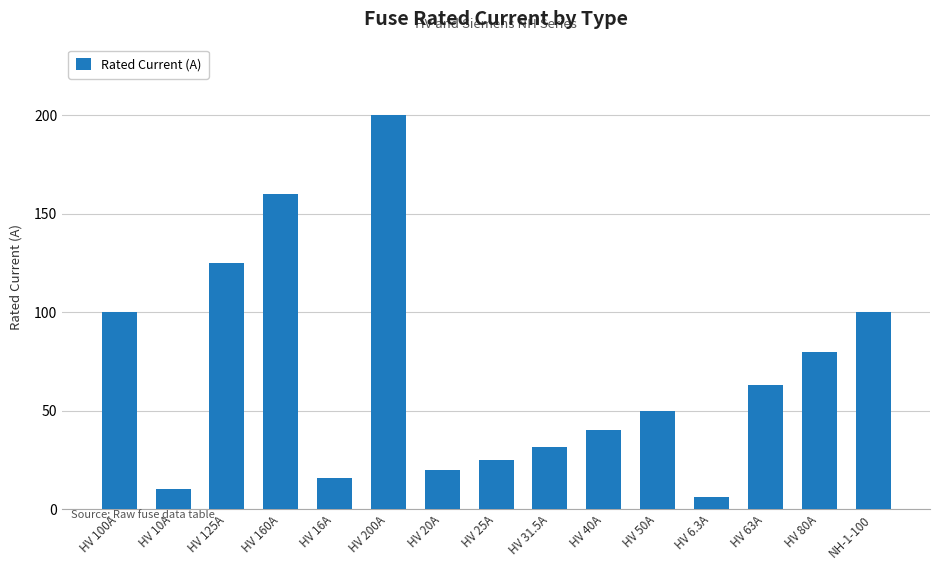

What position from the right is HV 160A?

12